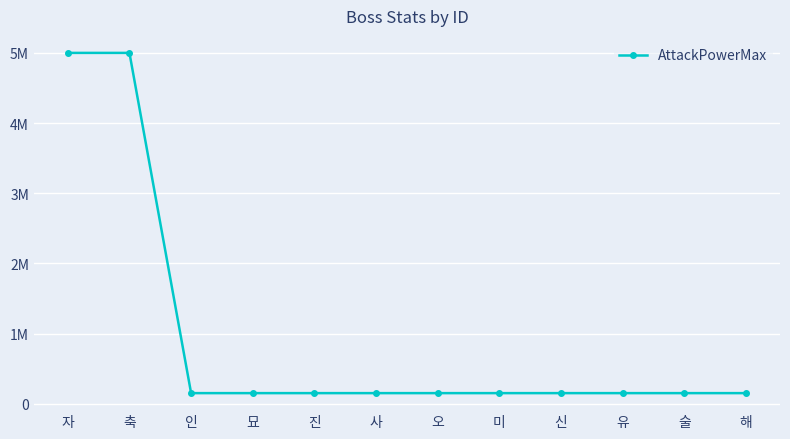

Reading left to right, transcribe all the data shown in this chart.

5000000	5000000	150000	150000	150000	150000	150000	150000	150000	150000	150000	150000